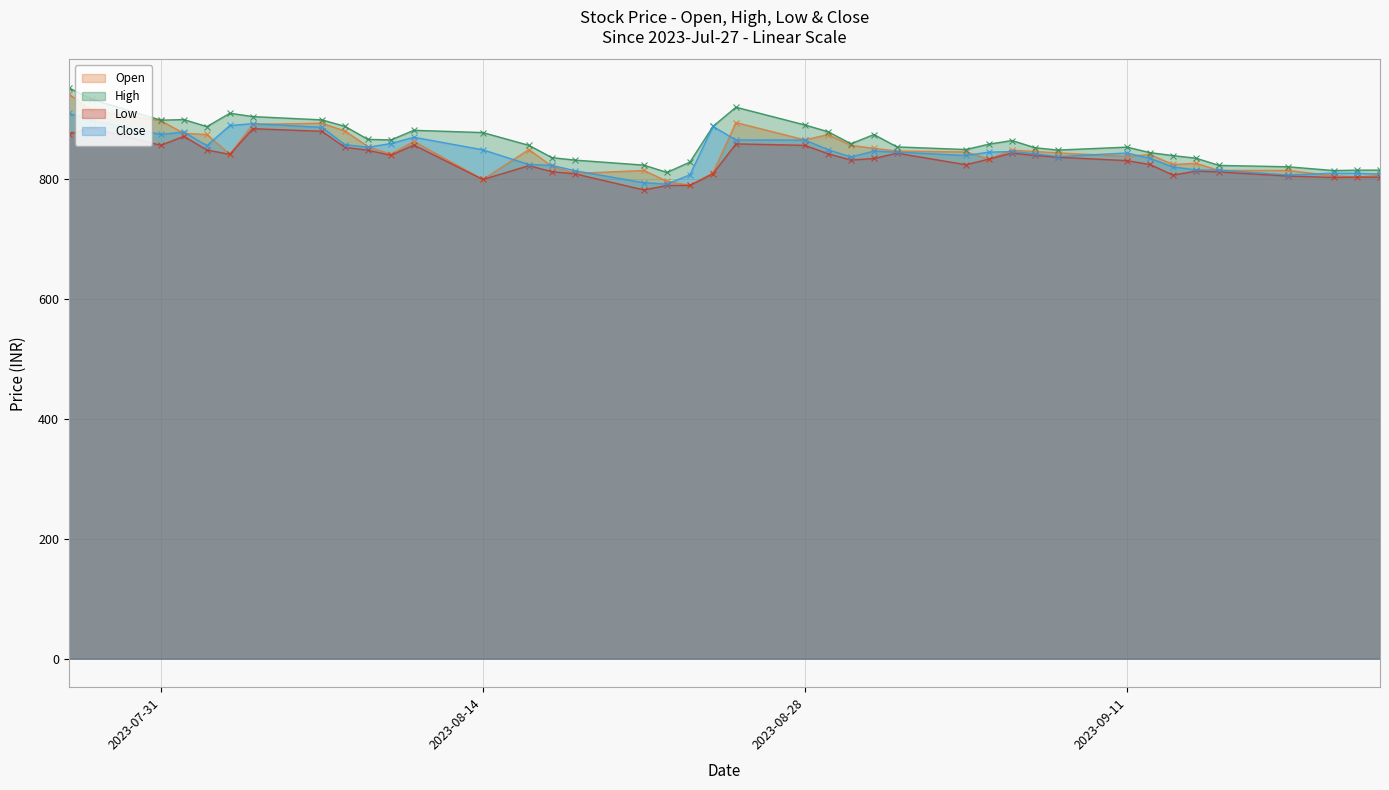

What is the difference between the maximum and second lowest values in the Low series?

95.8